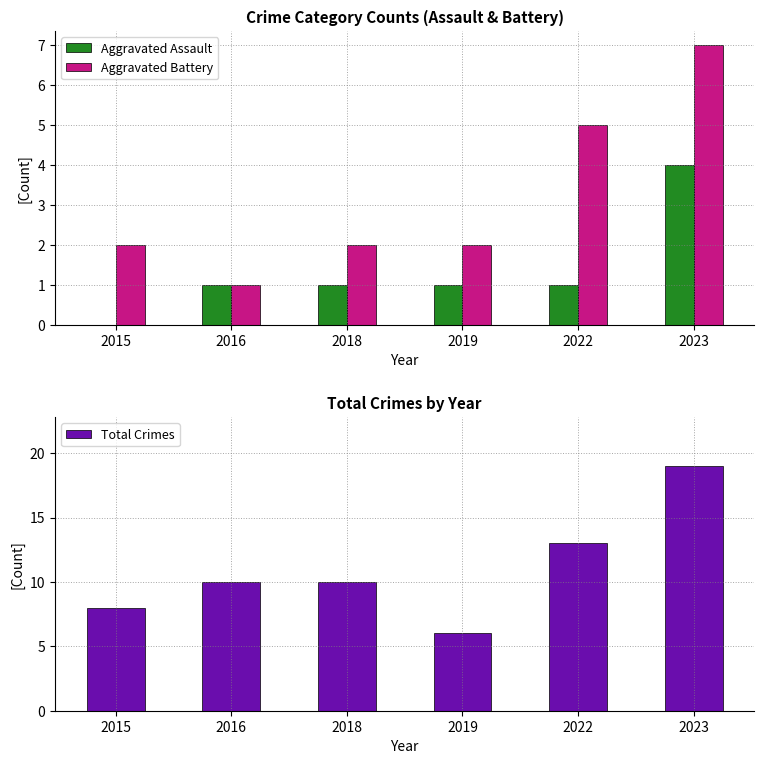

What is the total value across all series at 2018?

13